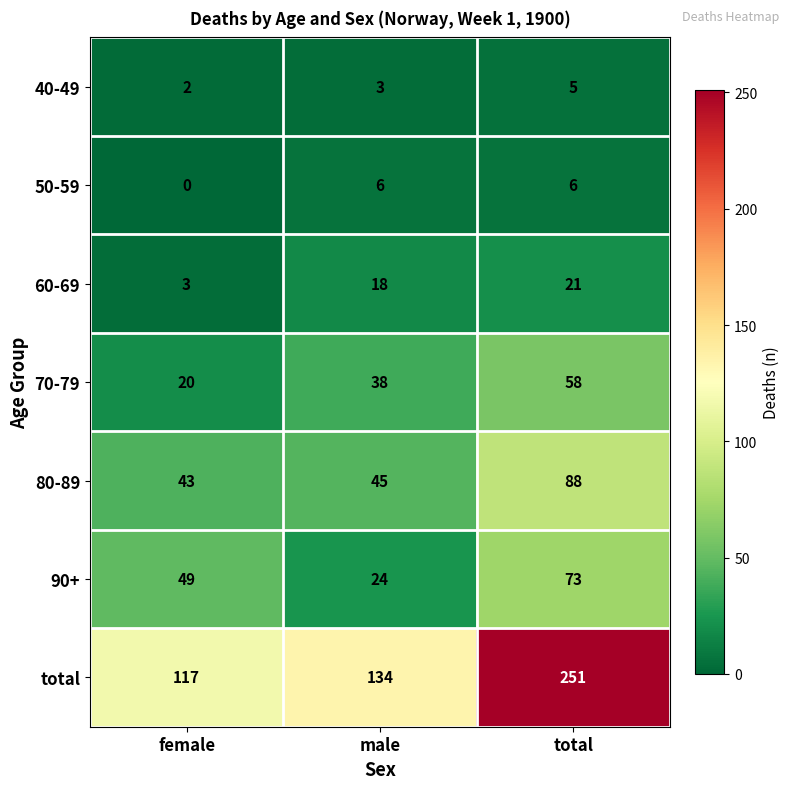

Rank the series at male from highest to lowest value.

total, 80-89, 70-79, 90+, 60-69, 50-59, 40-49